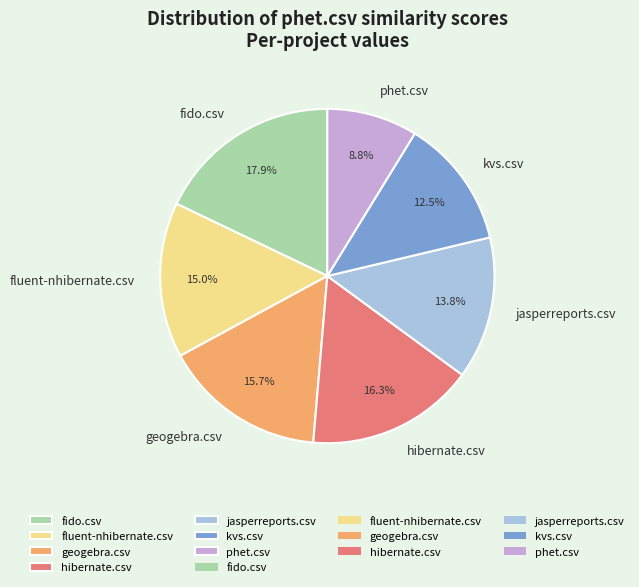

Is it true that geogebra.csv is 7% of the pie?

False